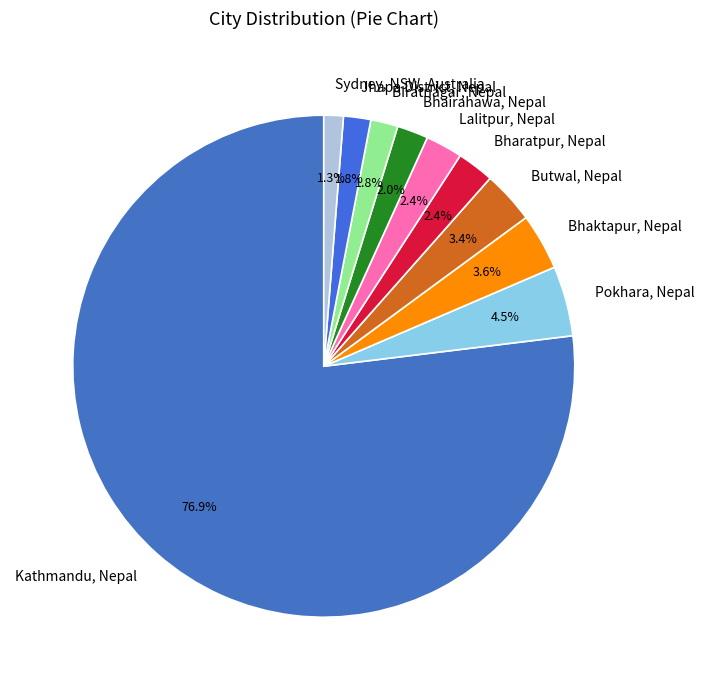

To the nearest percent, what is the combined percentage of Bhairahawa, Nepal and Kathmandu, Nepal?

79%